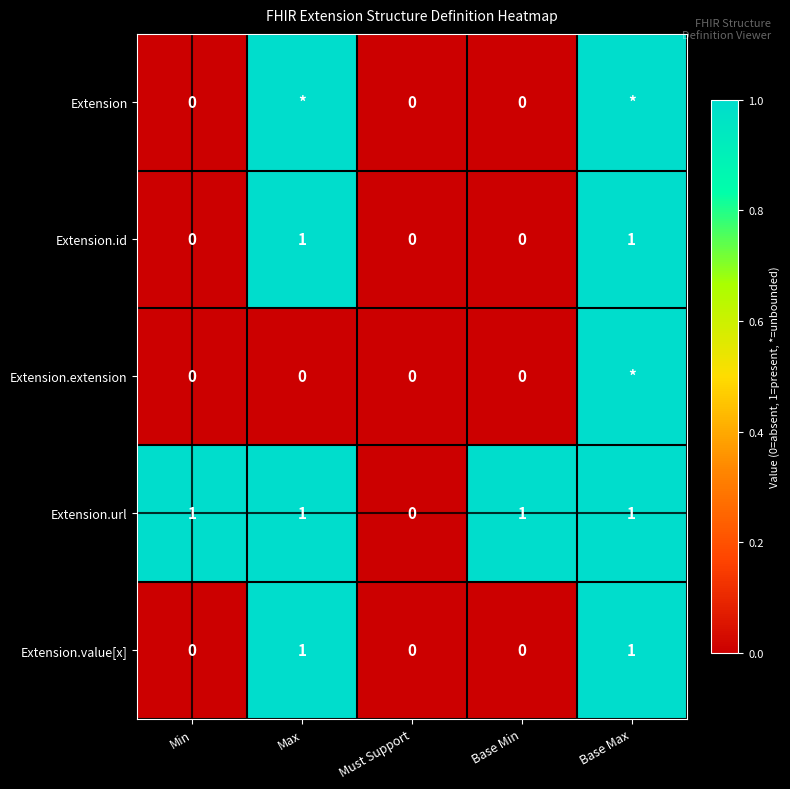

True or false: Extension.url has a value of 1 at Base Max.

True